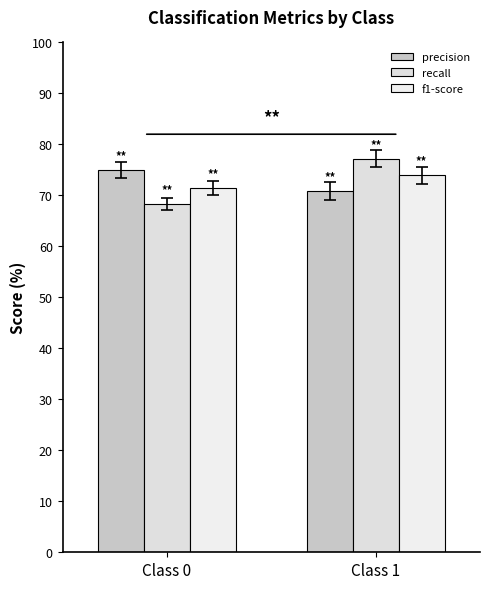

Rank the series at Class 0 from highest to lowest value.

precision, f1-score, recall